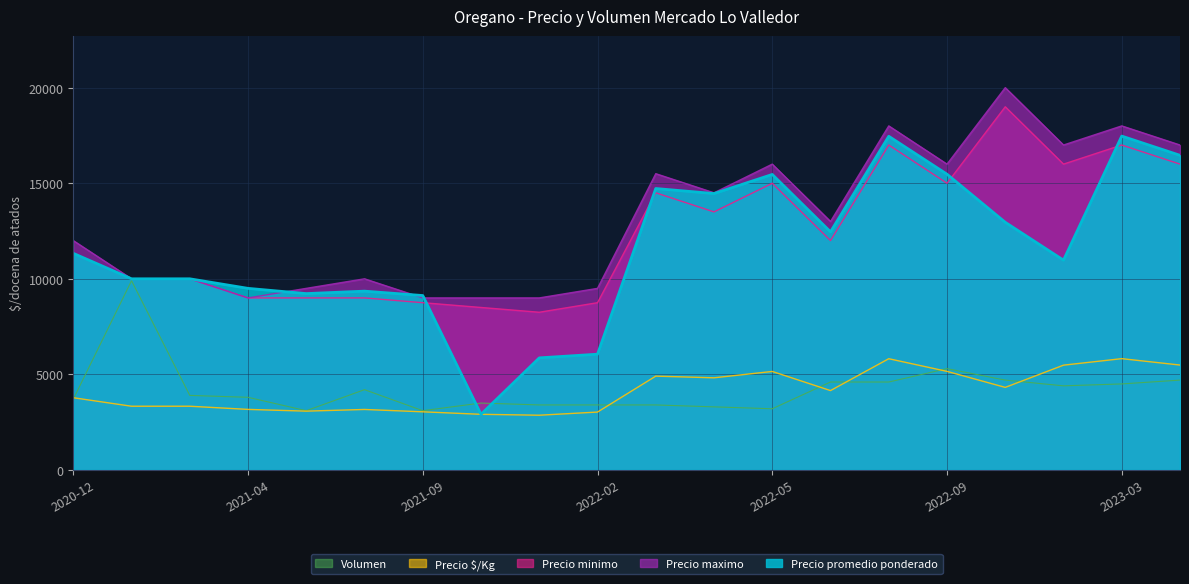

What value does the Precio minimo series have at 2023-01, to the nearest 50?

19000